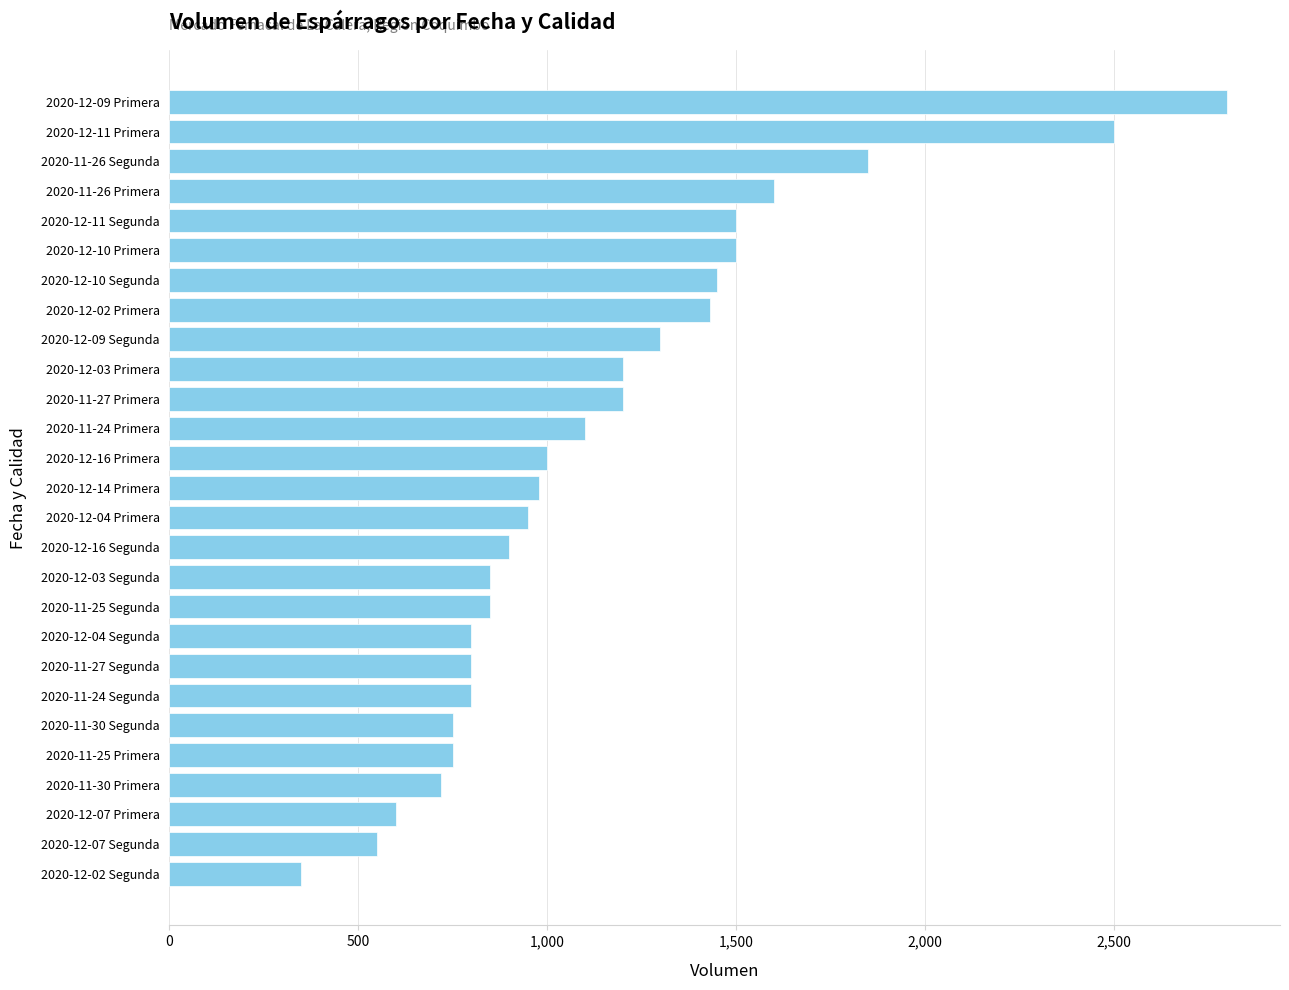

What is the approximate value at 2020-12-07 Primera?

600